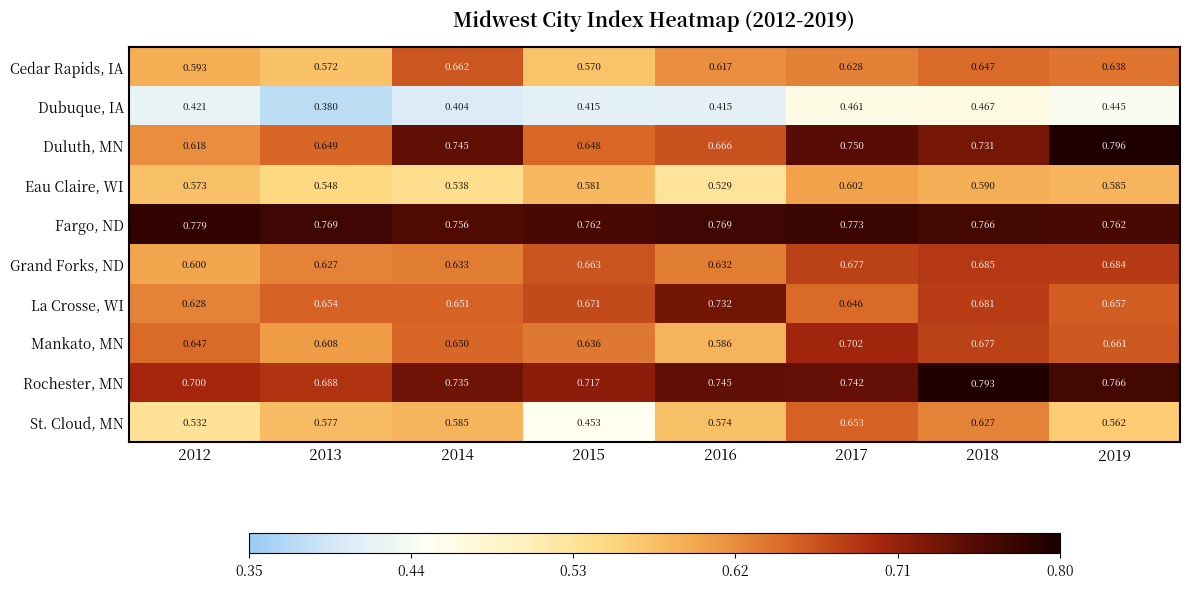

Which series has the largest total across all categories?

Fargo, ND